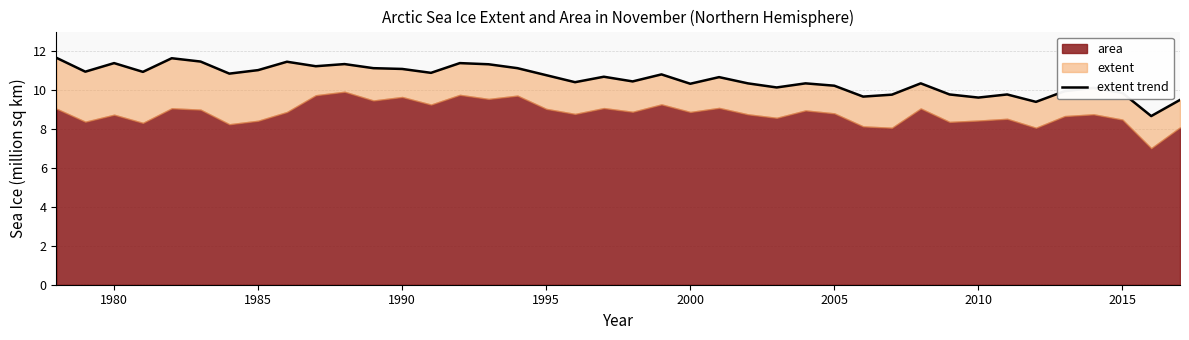

Reading left to right, extract all data points from this chart.

11.7	10.9	11.4	10.9	11.6	11.5	10.8	11.0	11.4	11.2	11.3	11.1	11.1	10.9	11.4	11.3	11.1	10.8	10.4	10.7	10.4	10.8	10.3	10.7	10.3	10.1	10.3	10.2	9.7	9.8	10.3	9.8	9.6	9.8	9.4	9.9	10.1	9.8	8.7	9.5